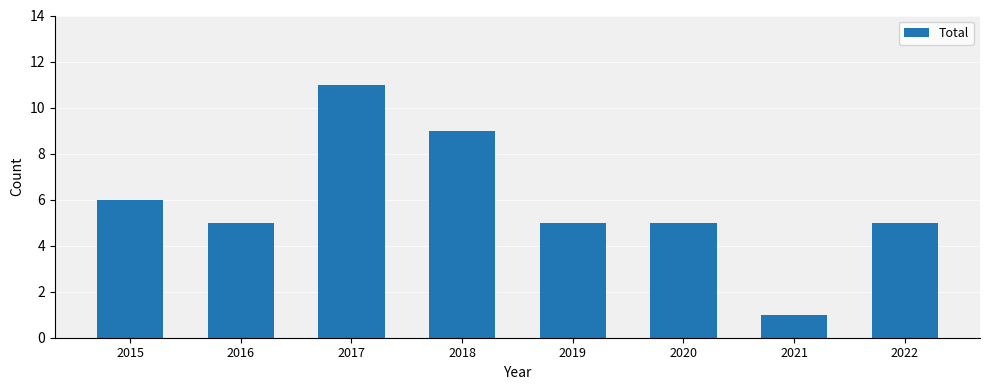

At which label does the data first exceed 5?

2015